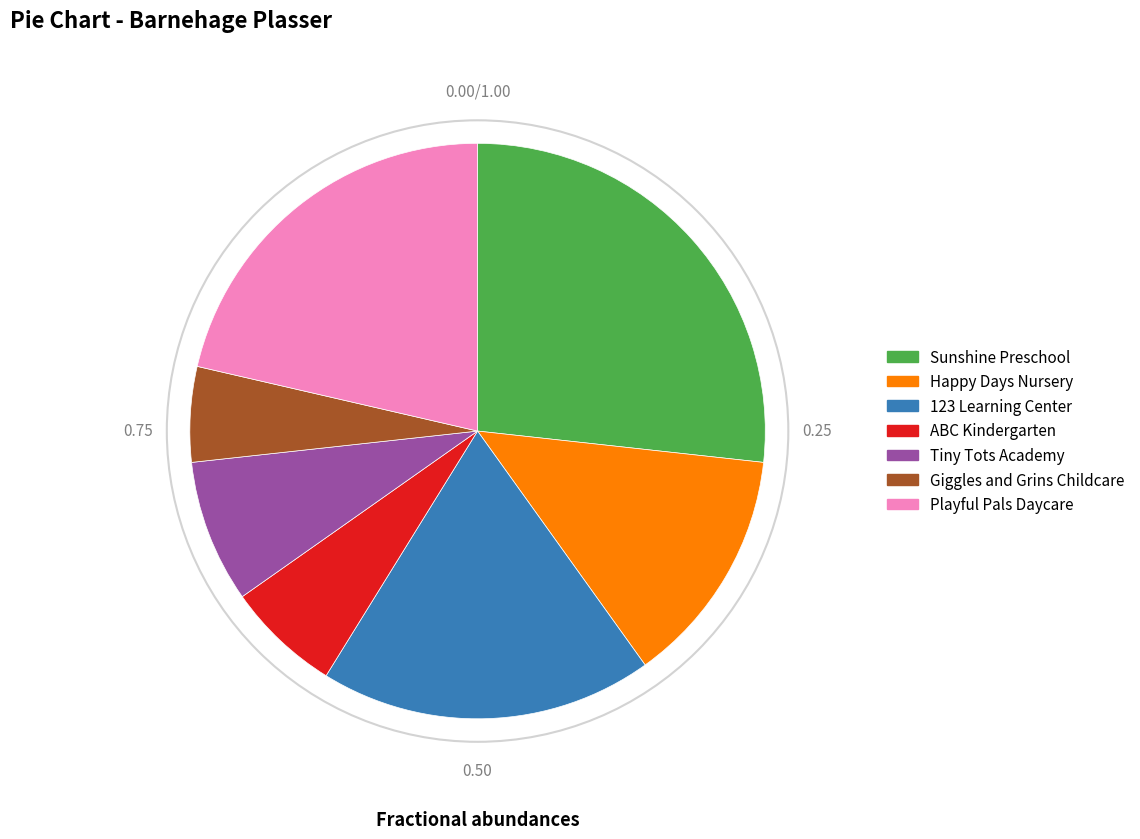

Rank the categories by value from lowest to highest.

Giggles and Grins Childcare, ABC Kindergarten, Tiny Tots Academy, Happy Days Nursery, 123 Learning Center, Playful Pals Daycare, Sunshine Preschool